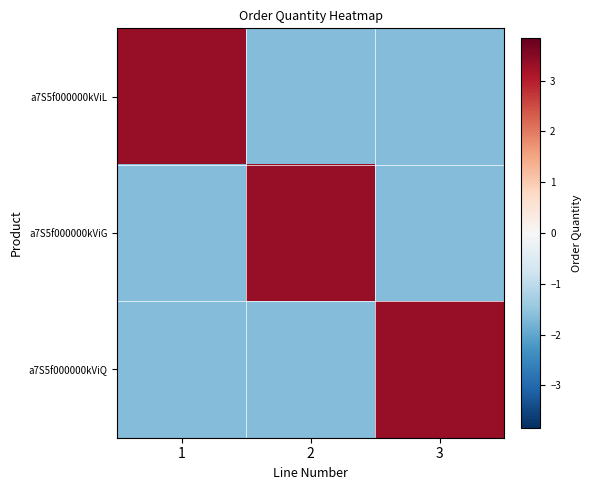

Which series has the largest total across all categories?

a7S5f000000kViL